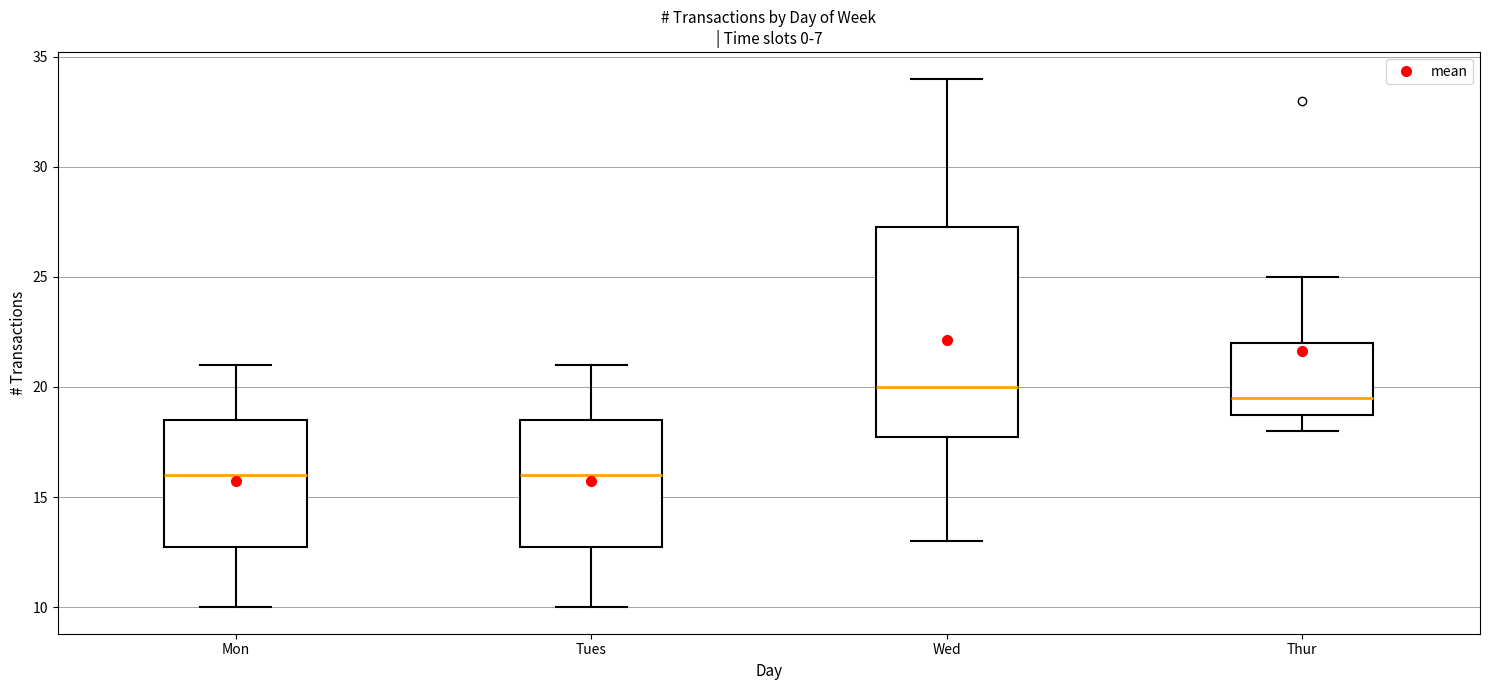

Comparing the boxes themselves (not the whiskers), which one is the tallest?

Wed